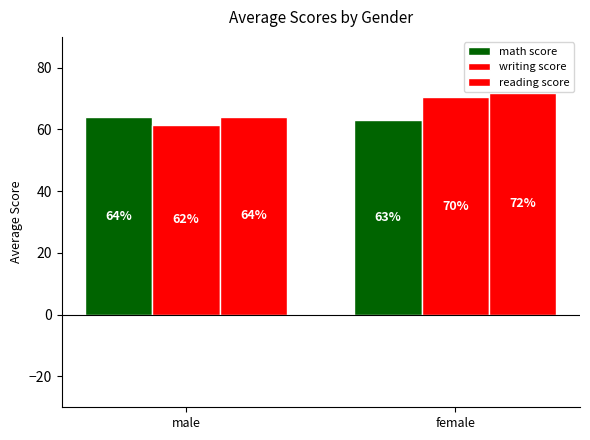

Count the number of categories in the chart.

2